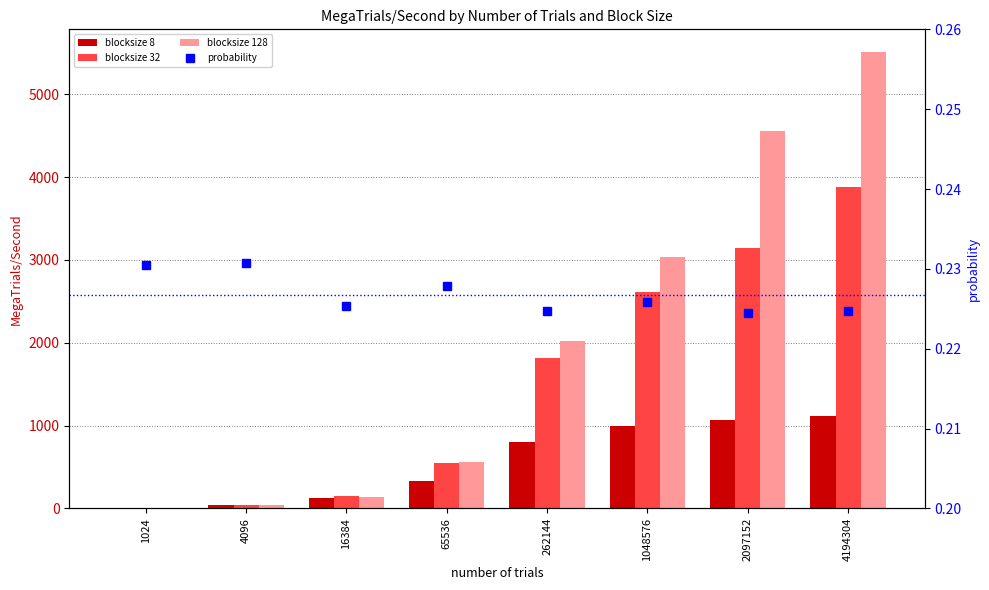

What is the value of the blocksize 128 bar at the 2nd from the left?

37.5